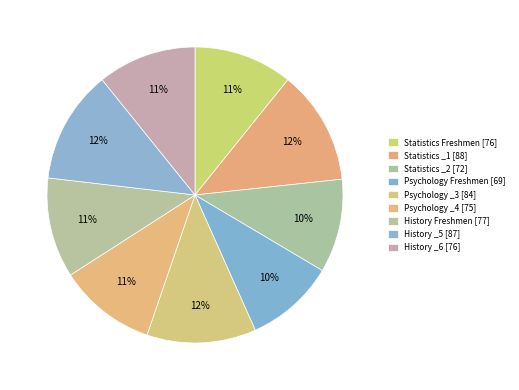

Which slice is the smallest?

Psychology (69)